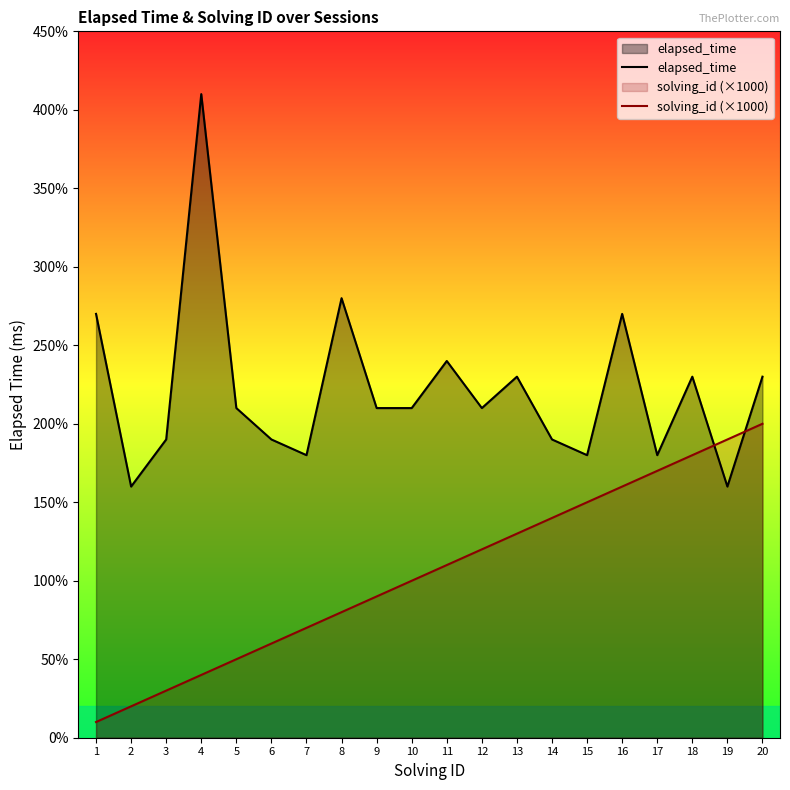

Reading right to left, transcribe all the data shown in this chart.

elapsed_time: 20=23000	19=16000	18=23000	17=18000	16=27000	15=18000	14=19000	13=23000	12=21000	11=24000	10=21000	9=21000	8=28000	7=18000	6=19000	5=21000	4=41000	3=19000	2=16000	1=27000
solving_id (×1000): 20=20000	19=19000	18=18000	17=17000	16=16000	15=15000	14=14000	13=13000	12=12000	11=11000	10=10000	9=9000	8=8000	7=7000	6=6000	5=5000	4=4000	3=3000	2=2000	1=1000